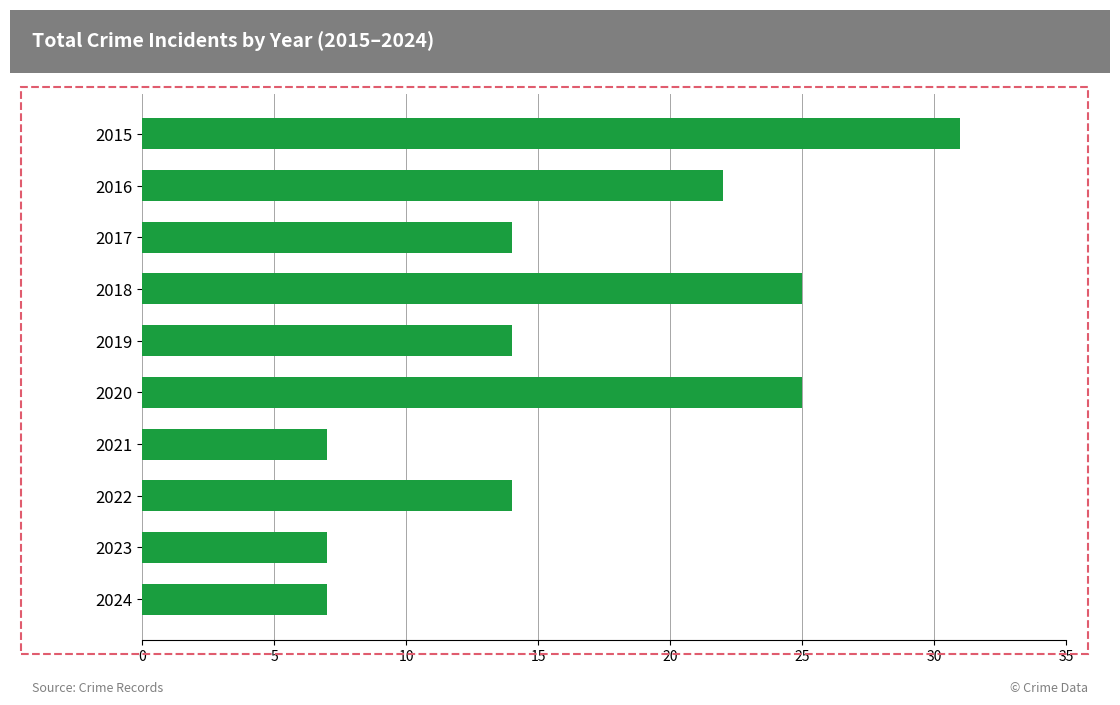

Are the bars grouped side by side (vs. stacked)?

No